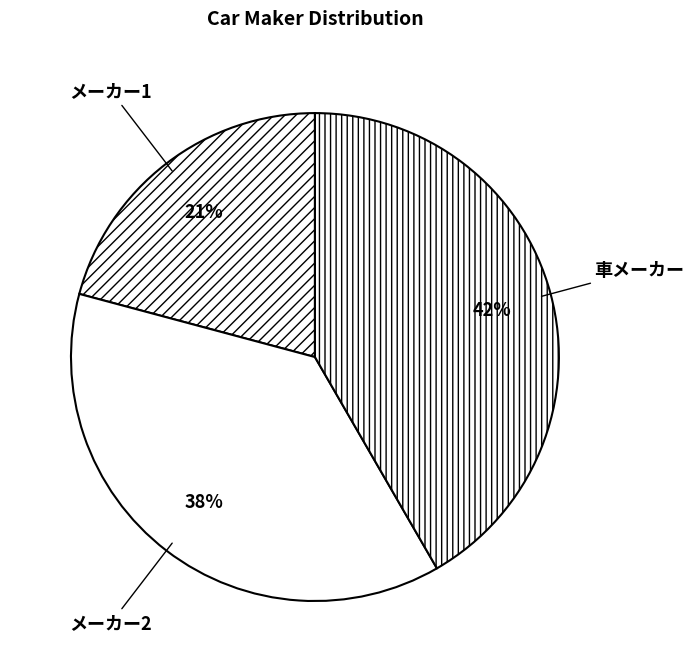

Which slice is the smallest?

メーカー1